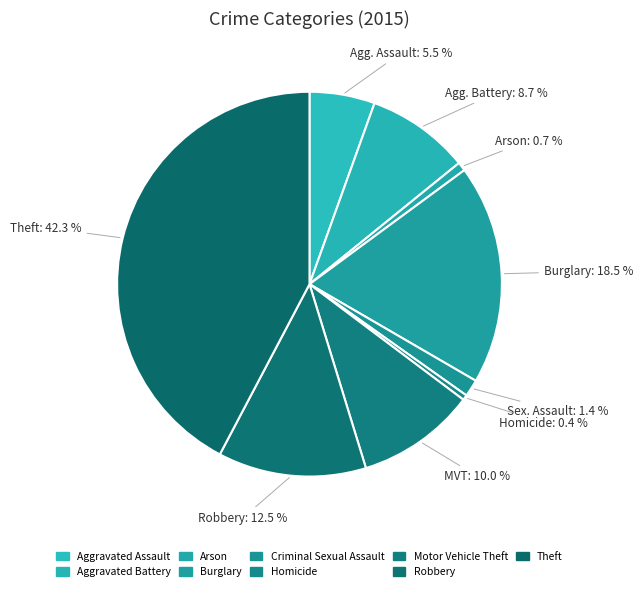

Rank the categories by value from highest to lowest.

Theft, Burglary, Robbery, Motor Vehicle Theft, Aggravated Battery, Aggravated Assault, Criminal Sexual Assault, Arson, Homicide